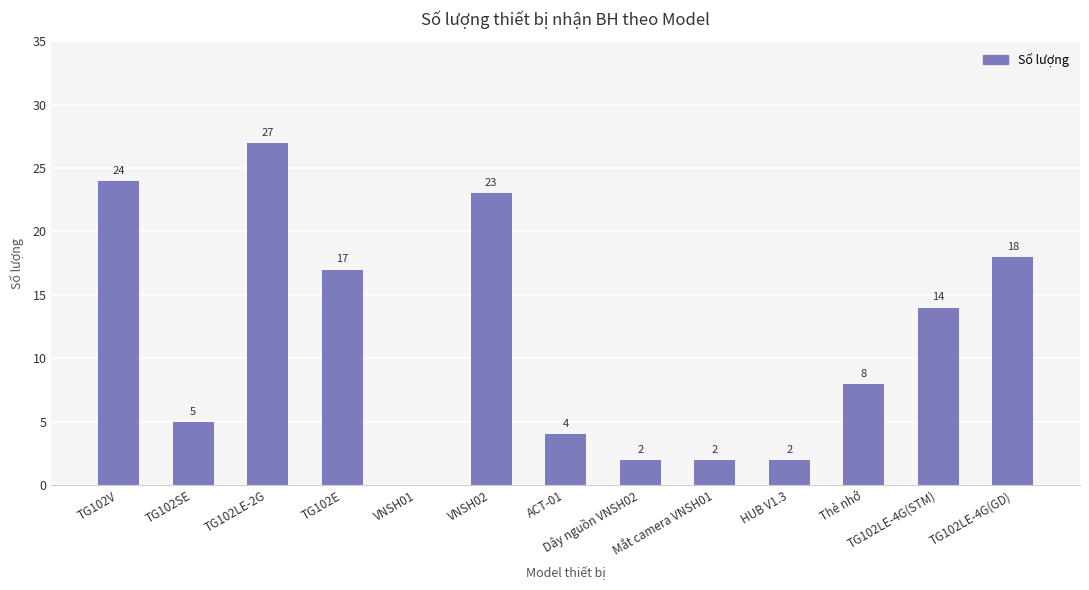

Reading left to right, list all the values displayed in this chart.

TG102V=24	TG102SE=5	TG102LE-2G=27	TG102E=17	VNSH01=0	VNSH02=23	ACT-01=4	Dây nguồn VNSH02=2	Mắt camera VNSH01=2	HUB V1.3=2	Thẻ nhớ=8	TG102LE-4G(STM)=14	TG102LE-4G(GD)=18